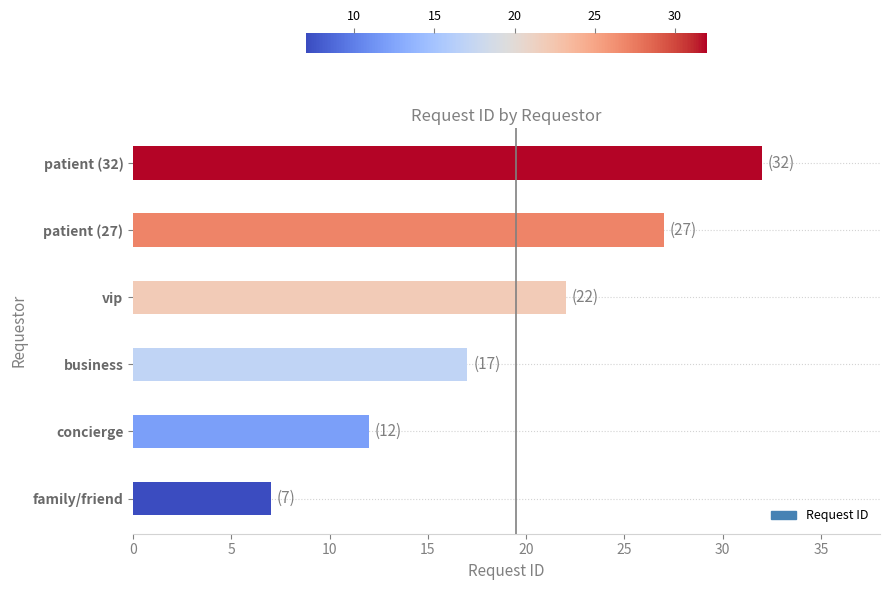

How many bars are there in total?

6